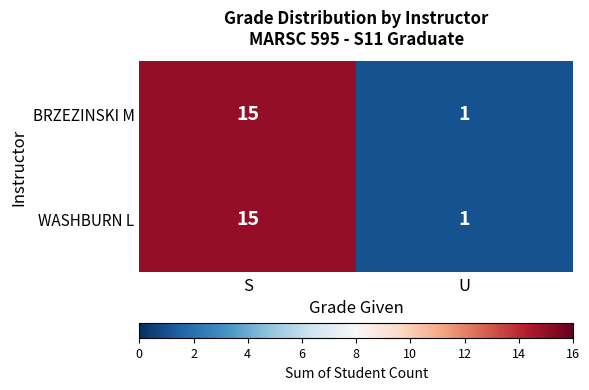

What is the average value of the BRZEZINSKI M series?

8